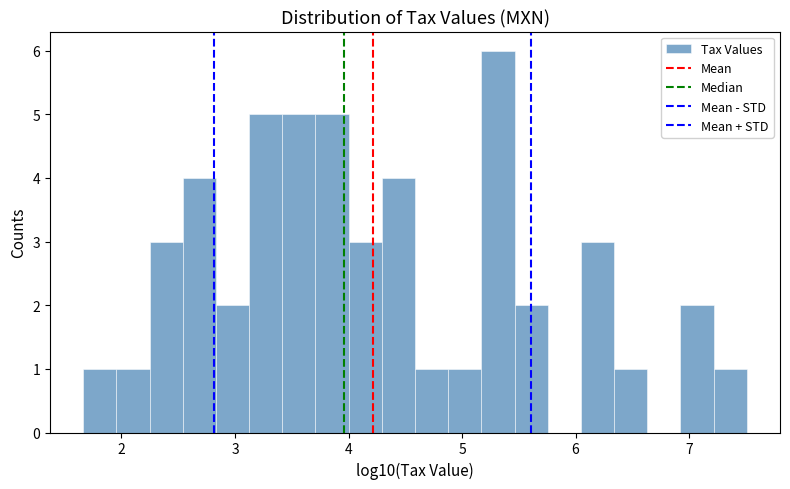

Around what value on the x-axis is the tallest bar? Give the approximate position of its centre, as read against the axis.

5.3